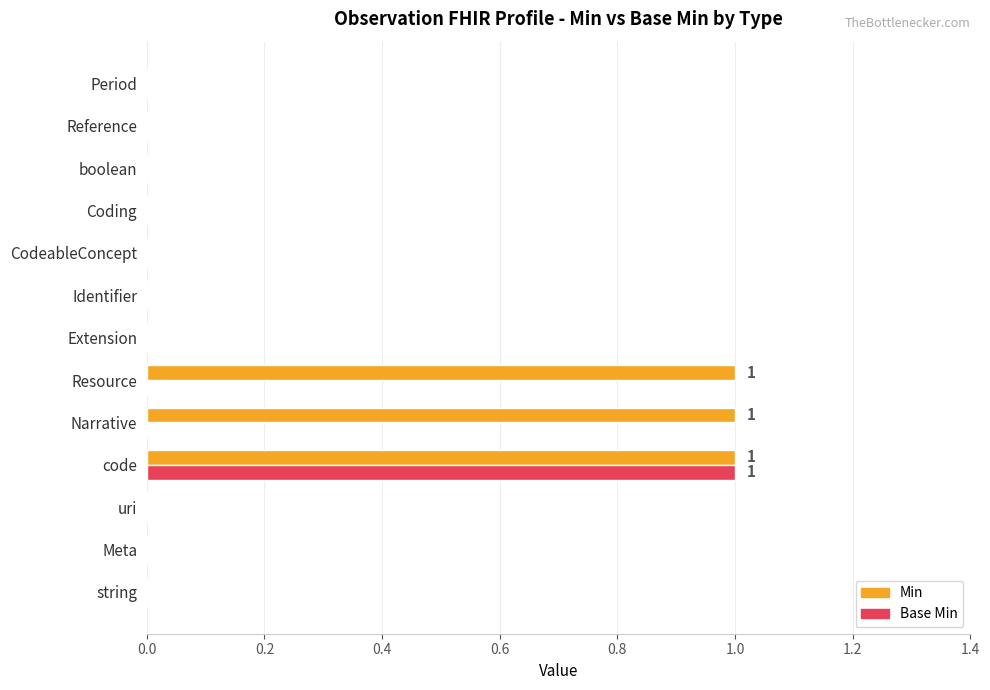

Which series has the largest total across all categories?

Min